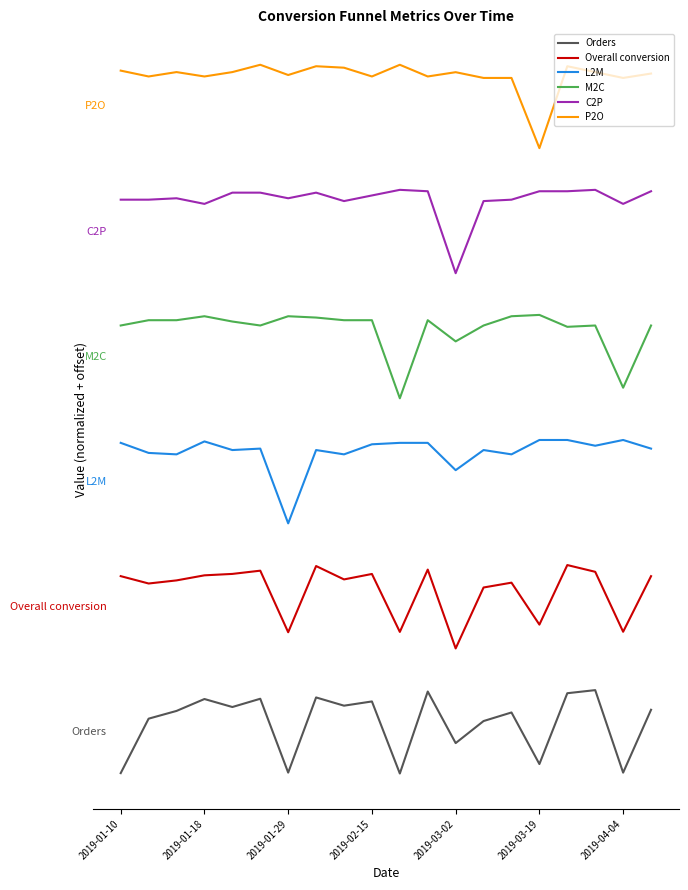

What are all the series names shown in the legend?

Orders, Overall conversion, L2M, M2C, C2P, P2O